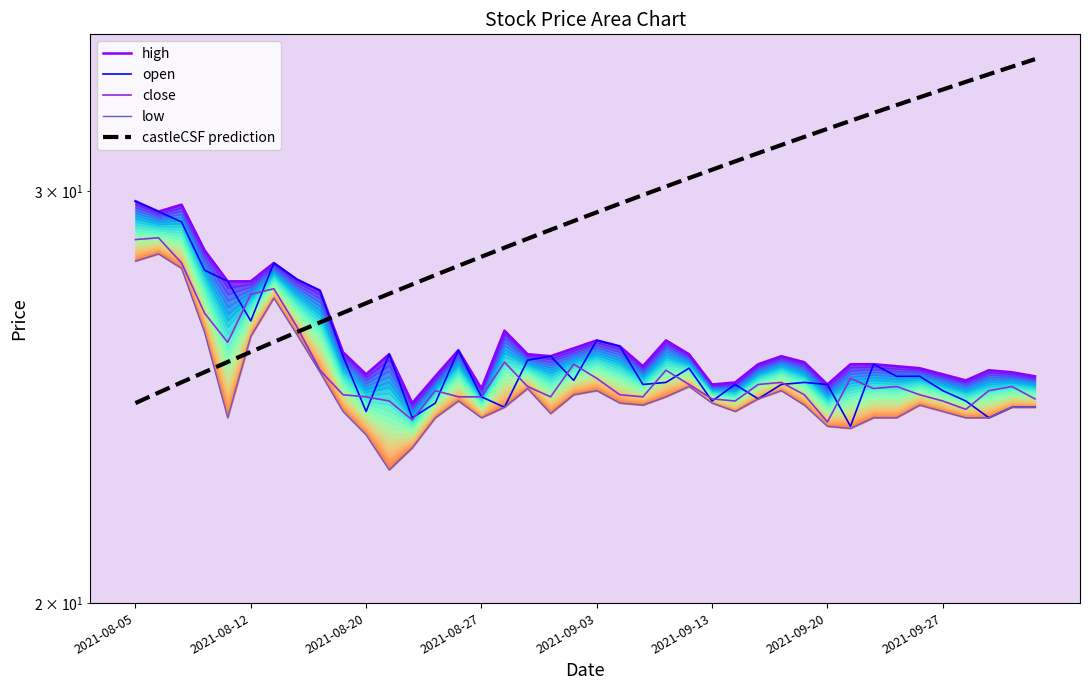

What is the maximum value for open?

29.7